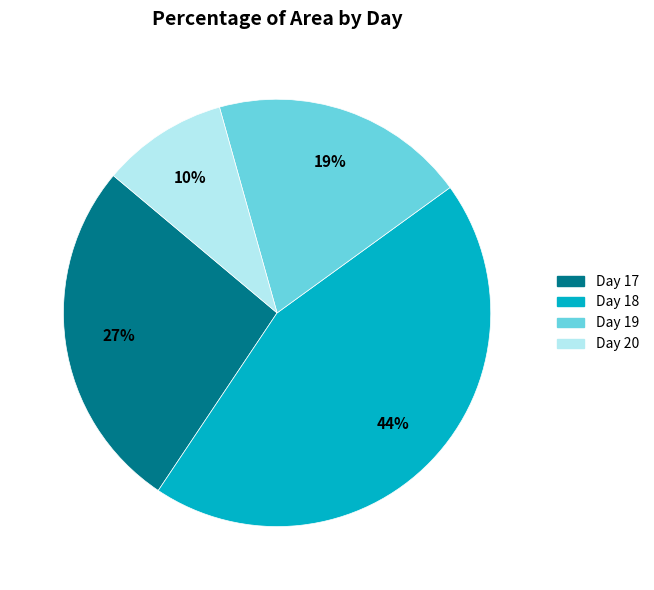

Does any single category account for the majority?

No